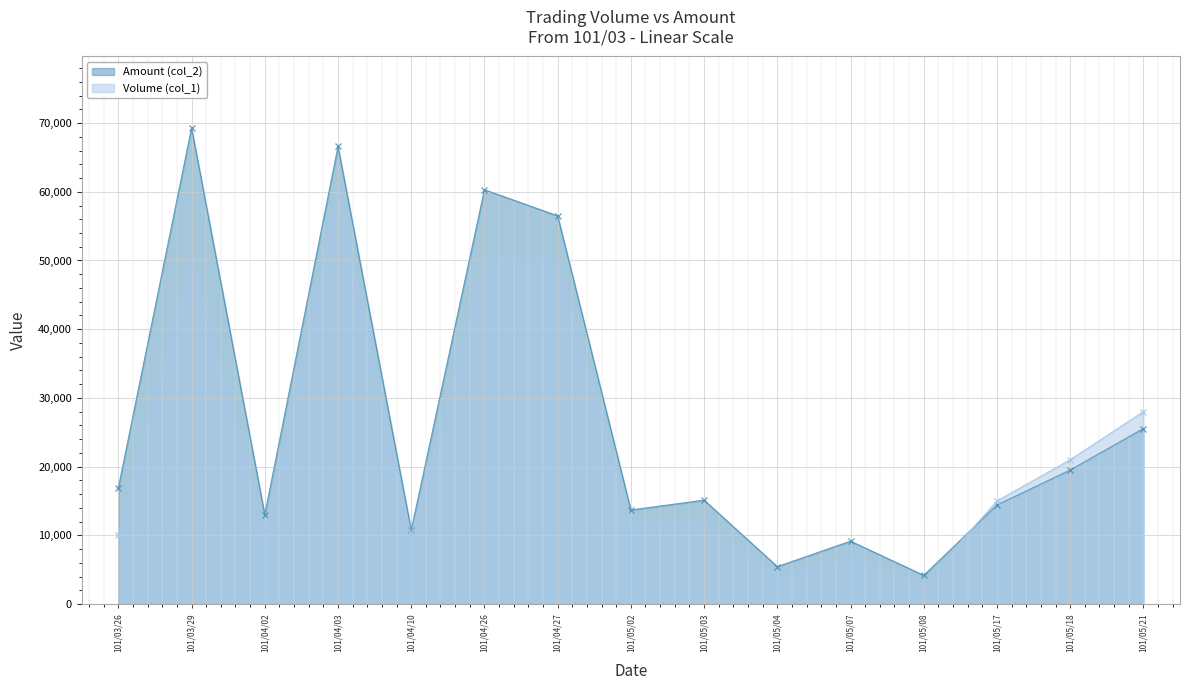

Where do Amount (col_2) and Volume (col_1) first cross each other?

101/05/08 and 101/05/17